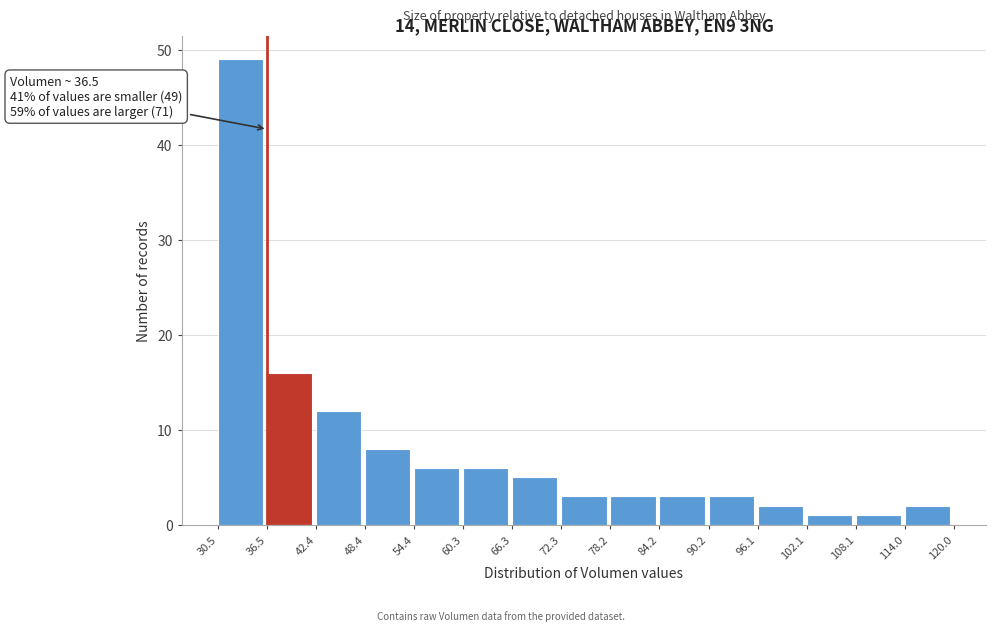

Over which range of the x-axis is the bar tallest?

30.5 to 36.5